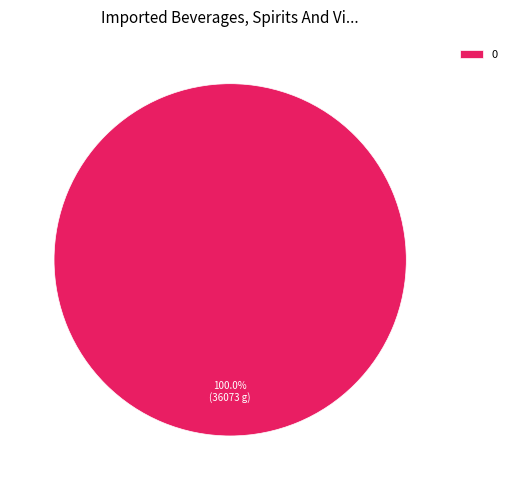

Is there any slice that represents more than half of the pie?

Yes